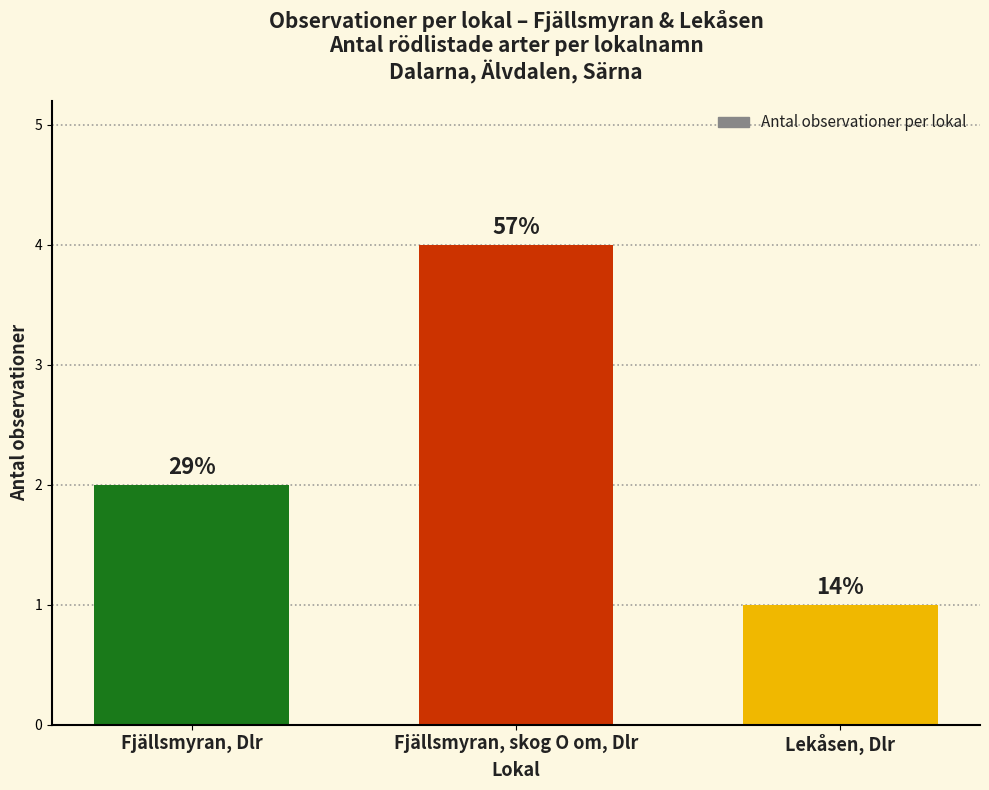

What is the sum of the values at Fjällsmyran, skog O om, Dlr and Fjällsmyran, Dlr?

6